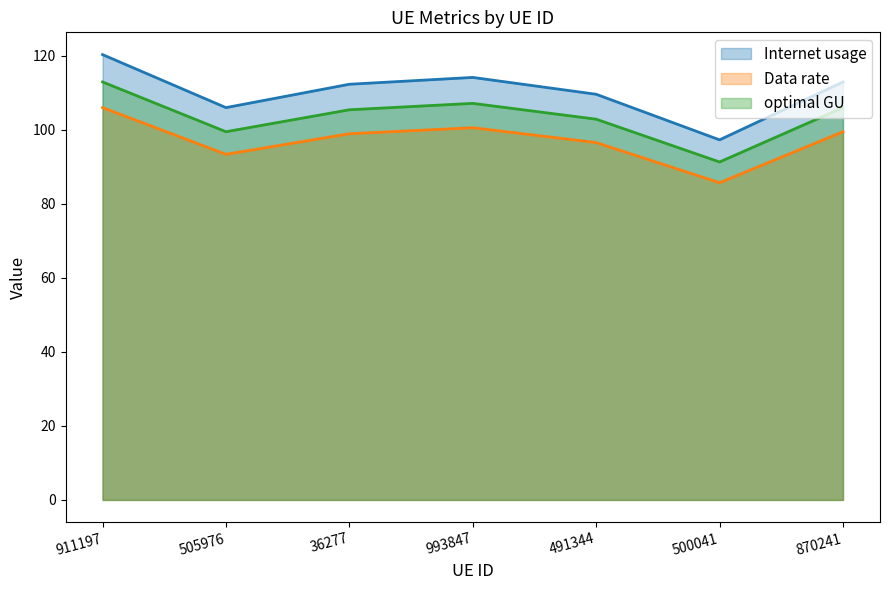

Rank the series by their maximum value, from highest to lowest.

Internet usage, optimal GU, Data rate